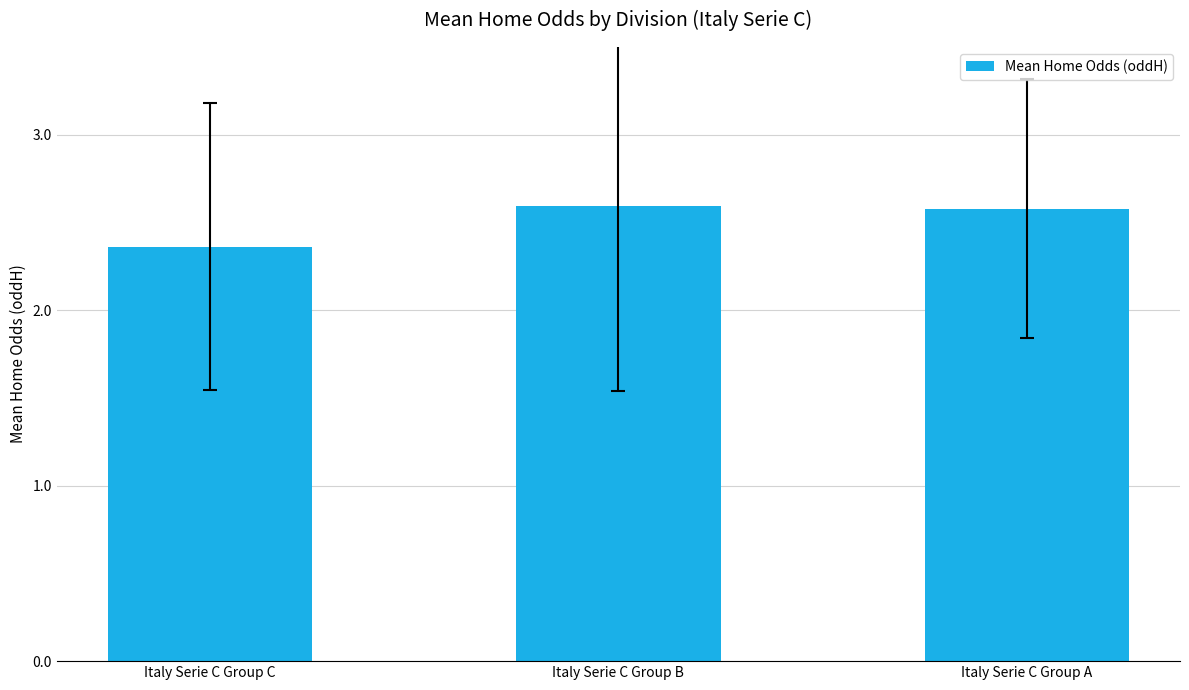

Are the bars grouped side by side (vs. stacked)?

No